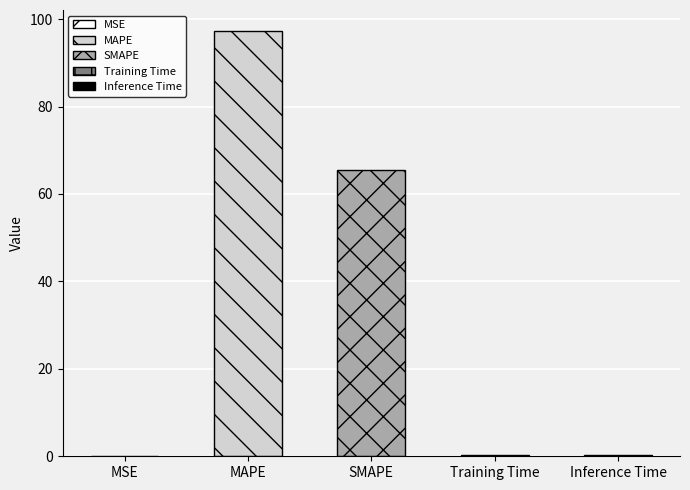

Between SMAPE and Inference Time, which is larger?

SMAPE